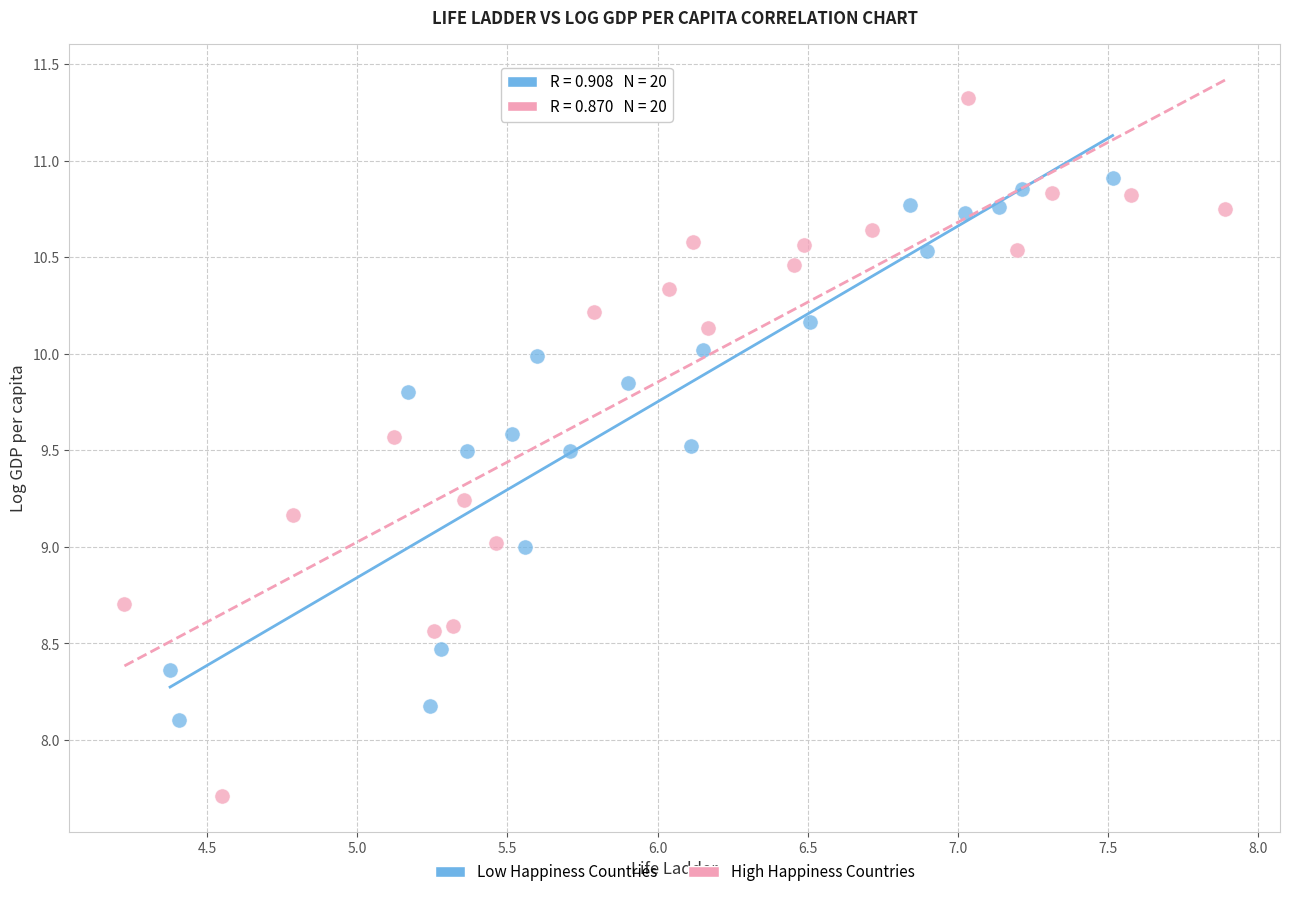

Which series reaches the maximum Y coordinate?

High Happiness Countries